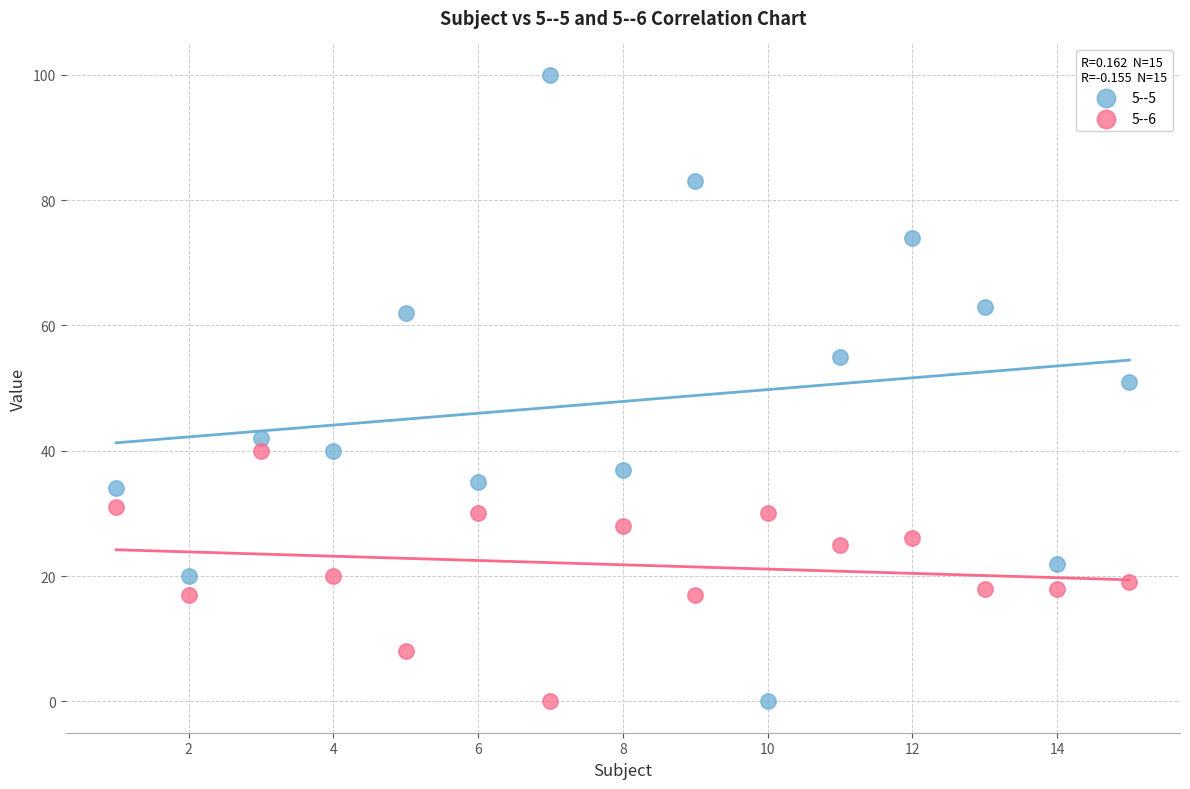

Across all data points, what is the range of Y values (max minus min)?

100